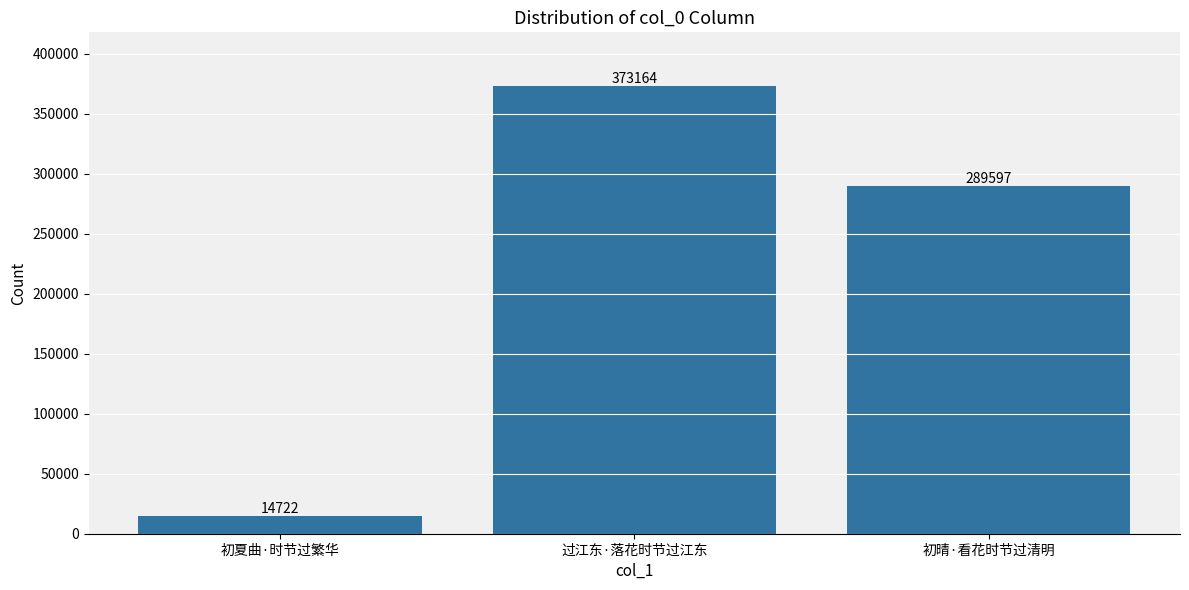

The value at 初晴·看花时节过清明 is 165546. True or false?

False